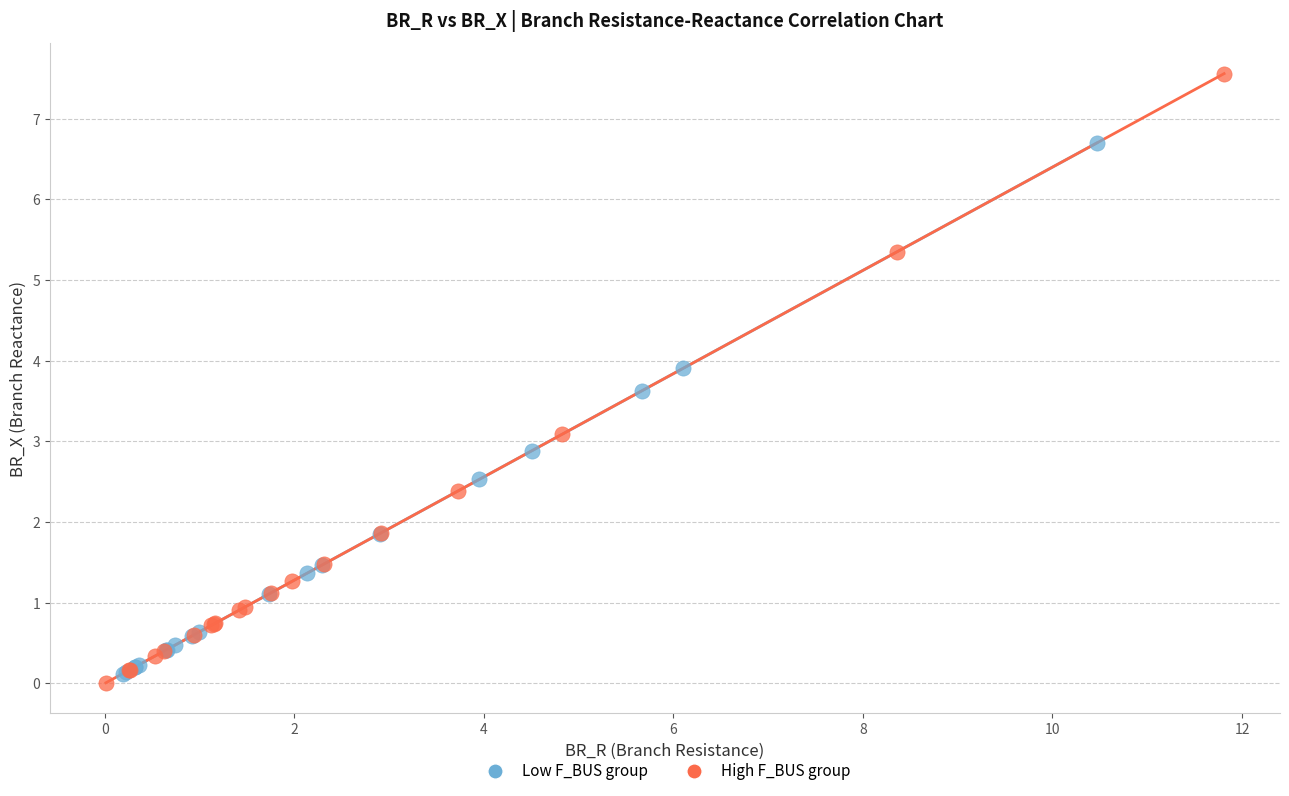

Which series reaches the minimum Y coordinate?

High F_BUS group